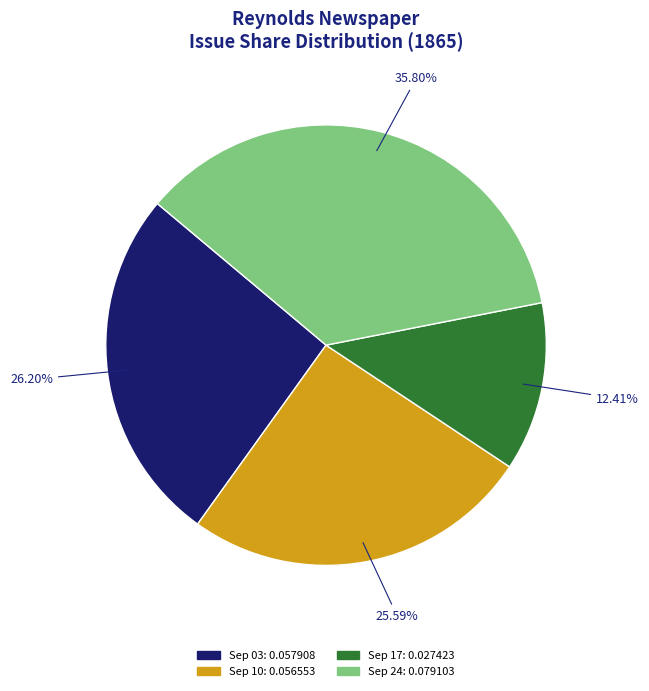

Does any single category account for the majority?

No